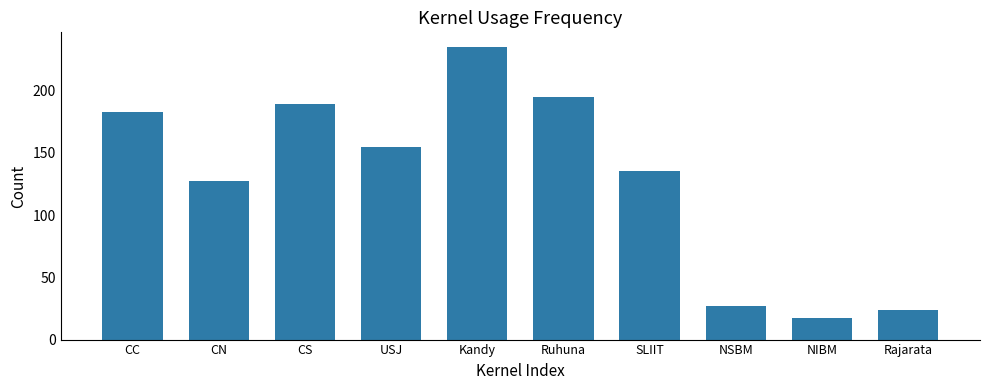

What is the ratio of the value at CC to the value at NIBM?

10.8